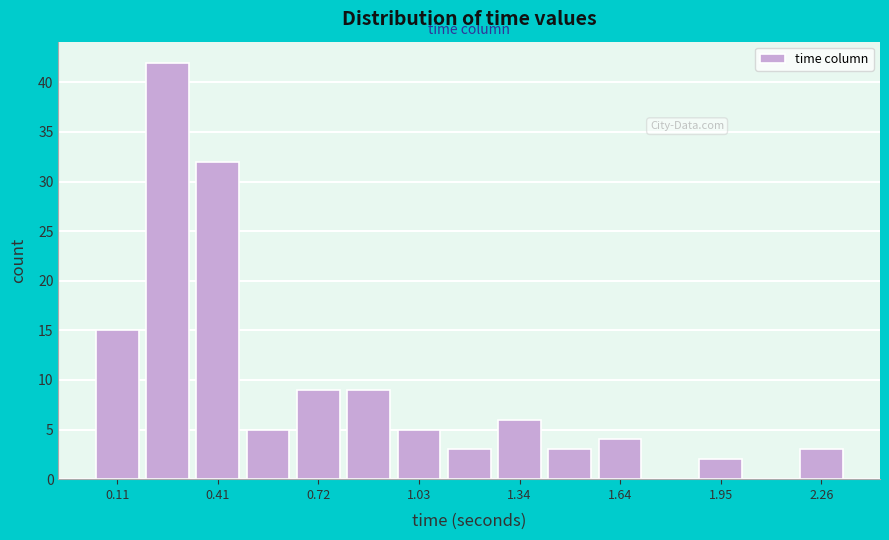

Around what value on the x-axis is the tallest bar? Give the approximate position of its centre, as read against the axis.

0.25